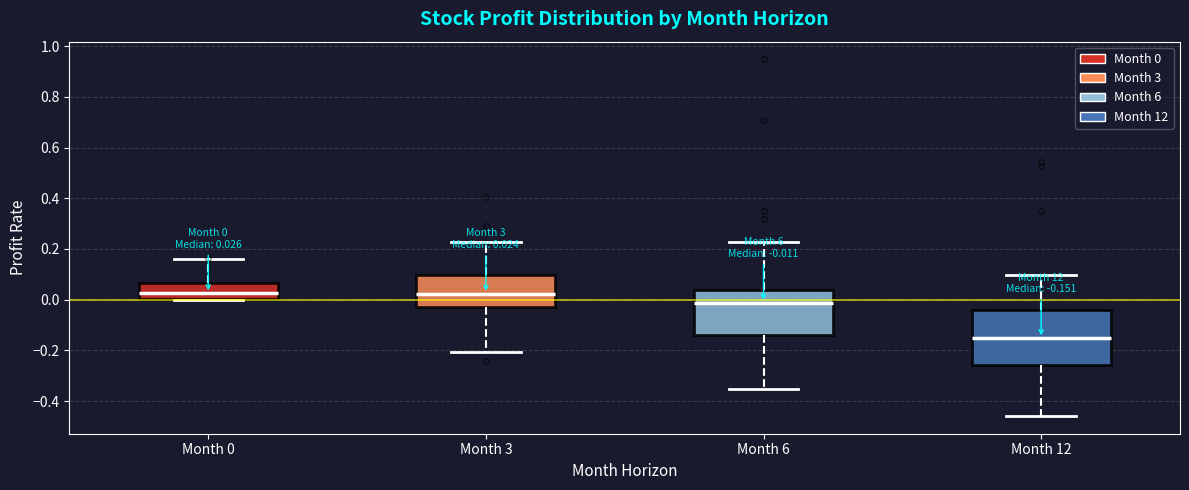

Which box has the lowest median line?

Month 12